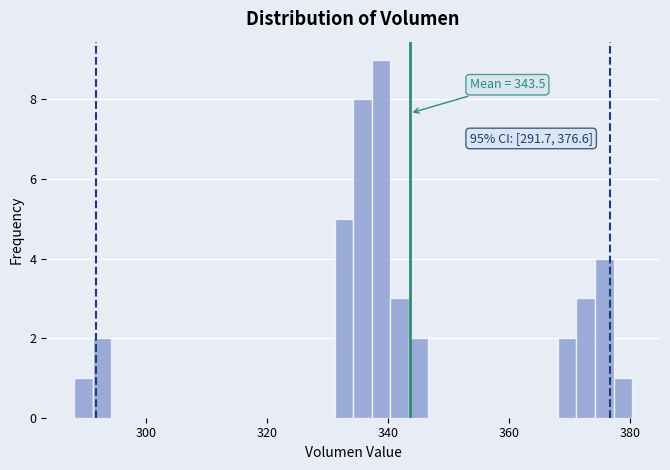

Around what value on the x-axis is the tallest bar? Give the approximate position of its centre, as read against the axis.

338